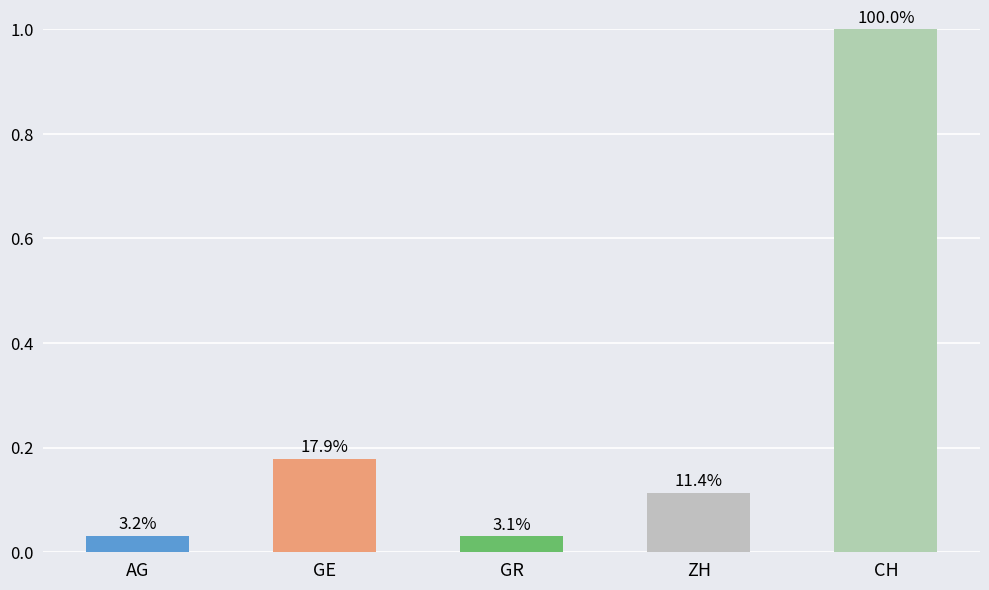

What is the sum of all values?

1.4